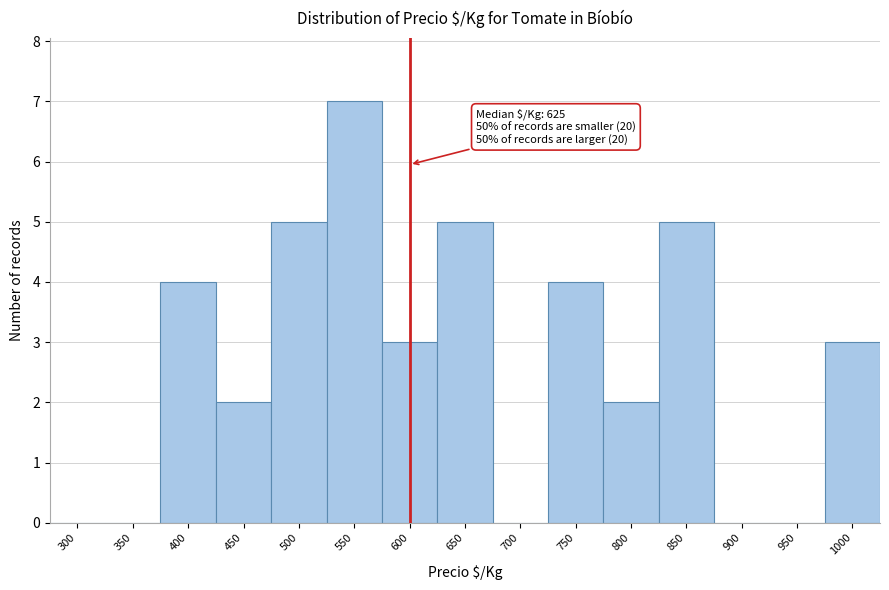

Reading right to left, list all the values displayed in this chart.

1000=3	950=0	900=0	850=5	800=2	750=4	700=0	650=5	600=3	550=7	500=5	450=2	400=4	350=0	300=0